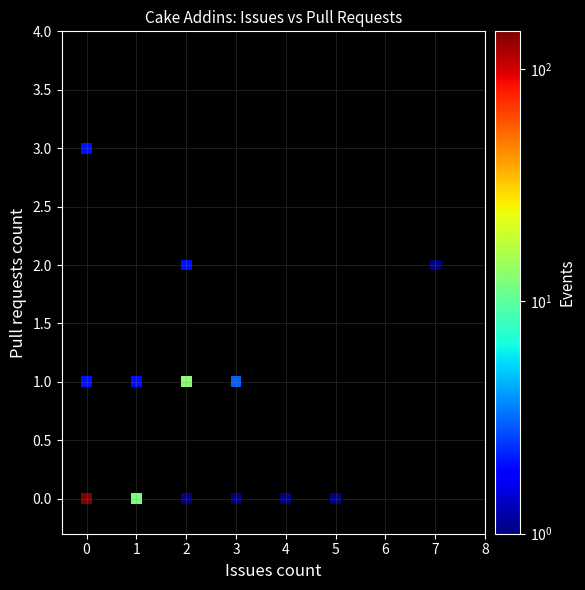

What is the range of Y values (max minus min)?

3